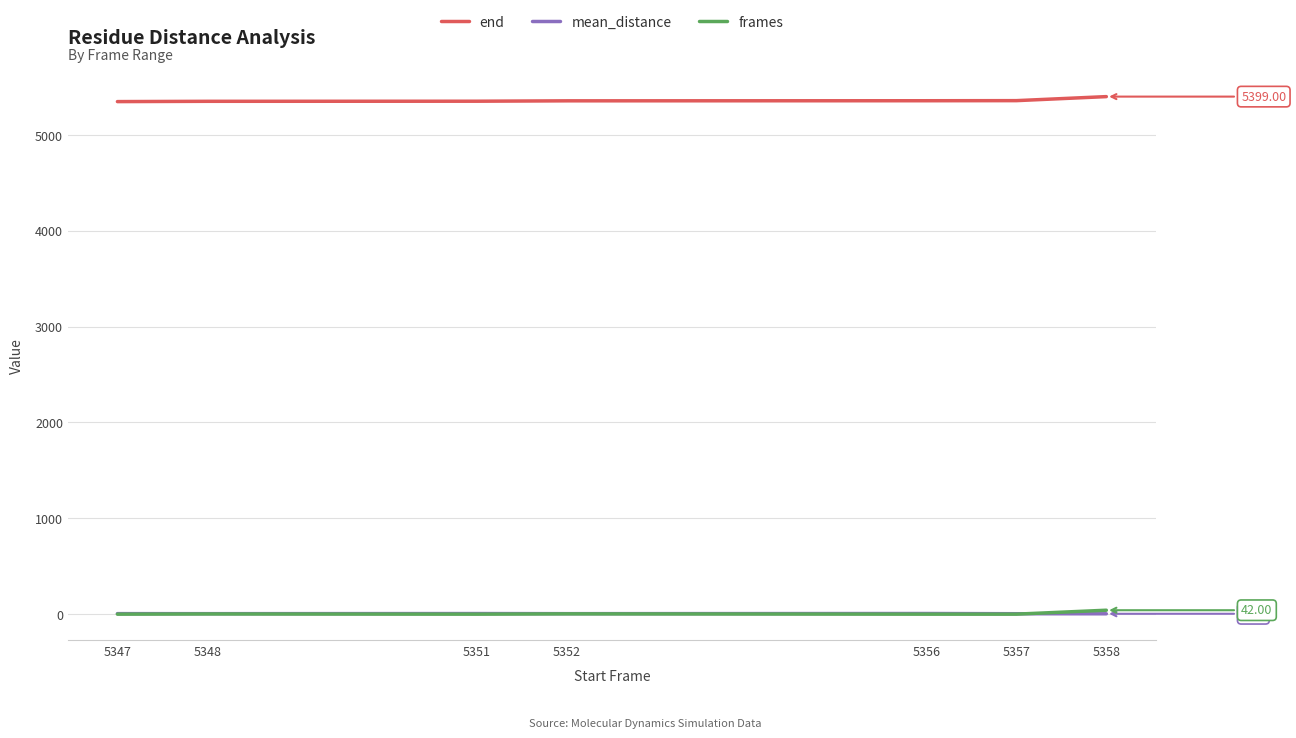

What is the sum of all mean_distance values?

43.7